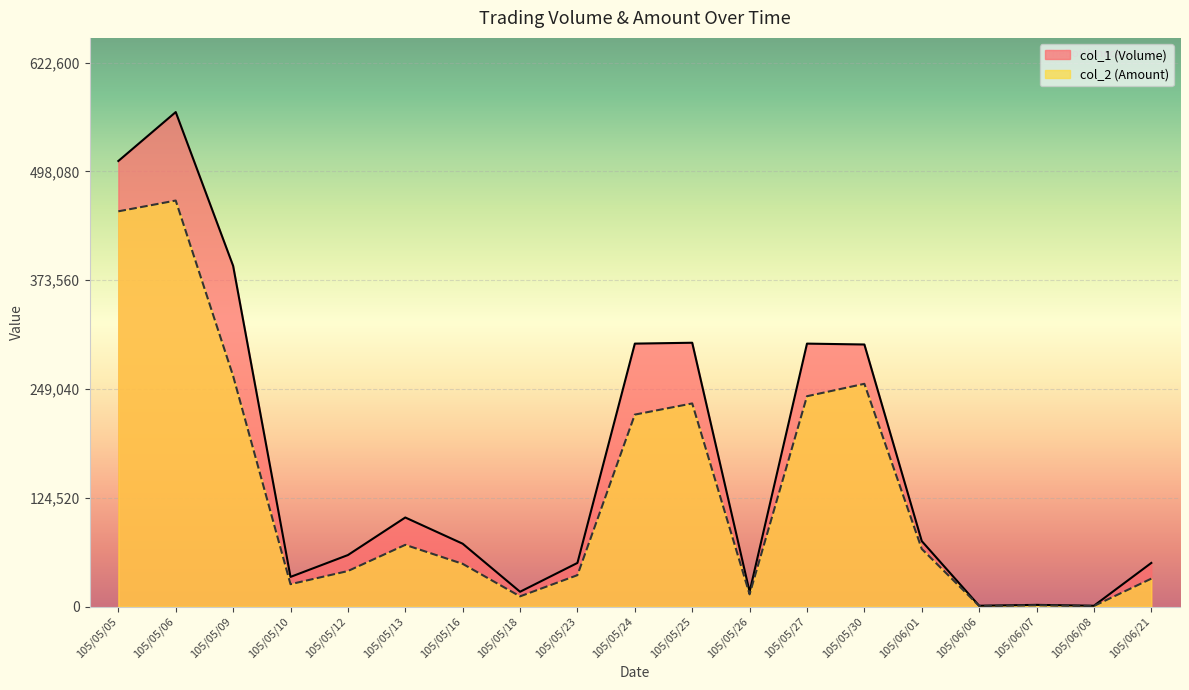

How many data points does each series have?

19